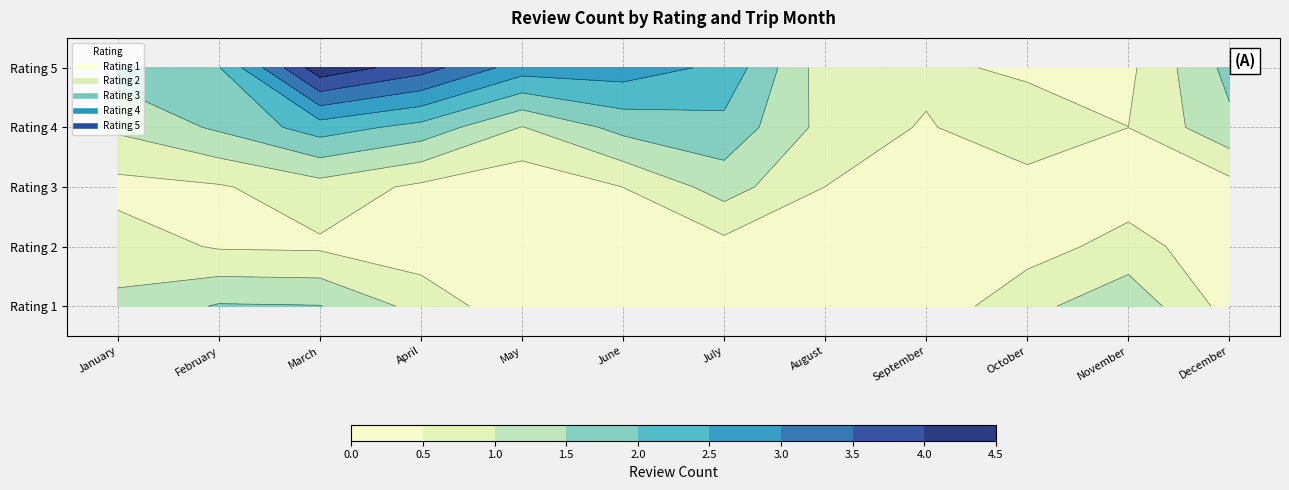

Which series has the largest range (max minus min)?

5